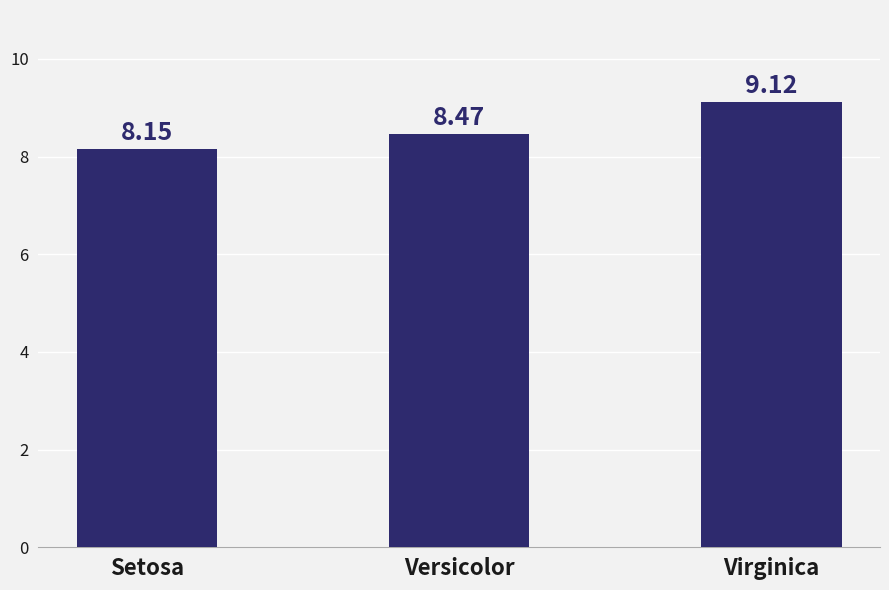

What is the label of the 2nd bar from the left?

Versicolor